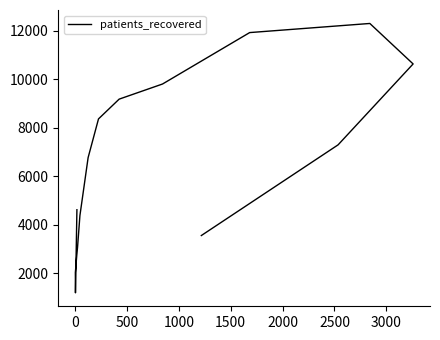

How many lines are shown in the chart?

1